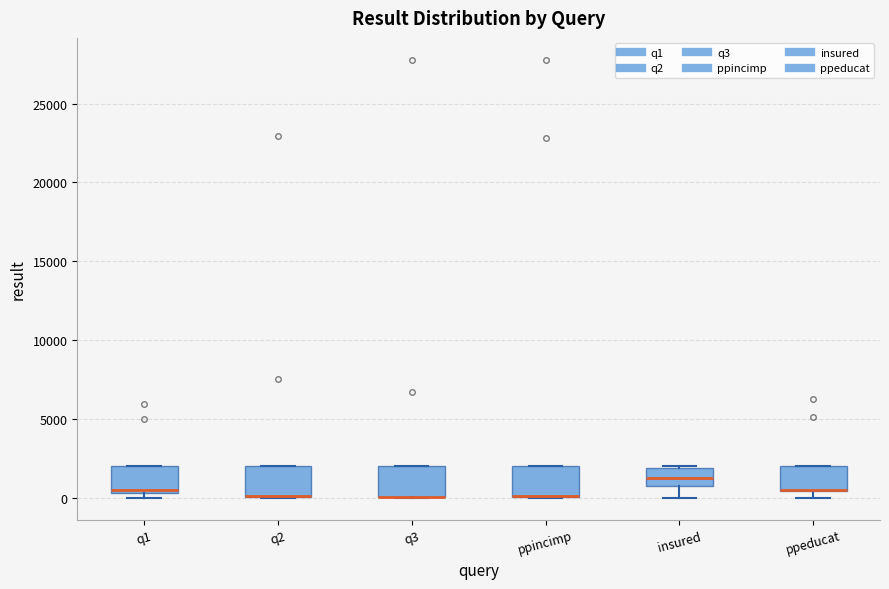

Where is the upper edge of the box for ppincimp on the y-axis? The values are not printed on the chart, so give them approximately, as read against the axis.

2000